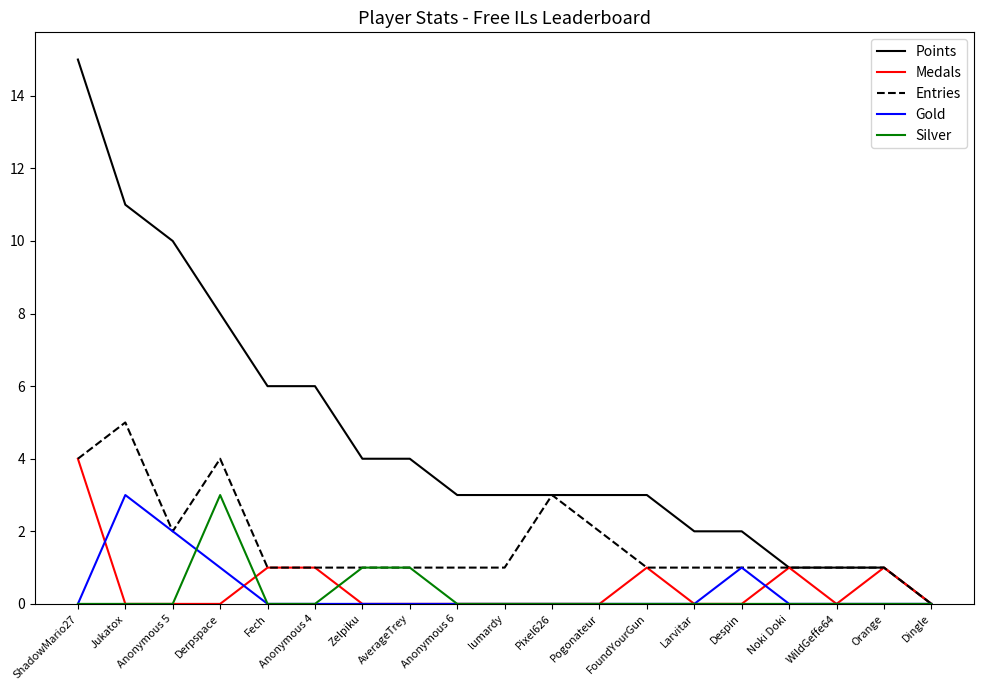

Is this an area chart (filled region under the line)?

No